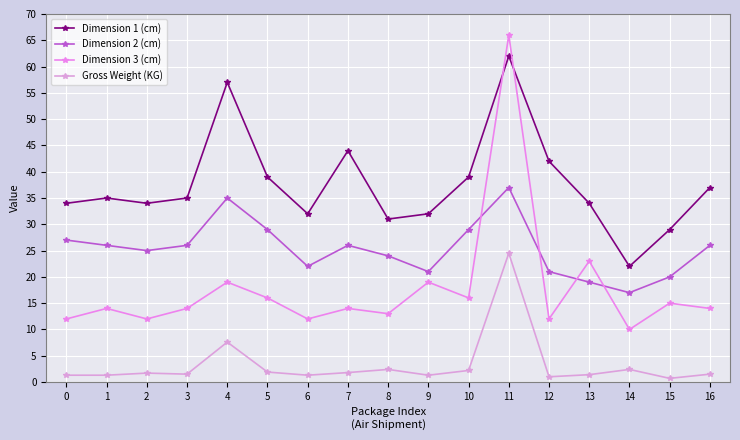

What is the spread (max minus min) of values at 9?

30.7